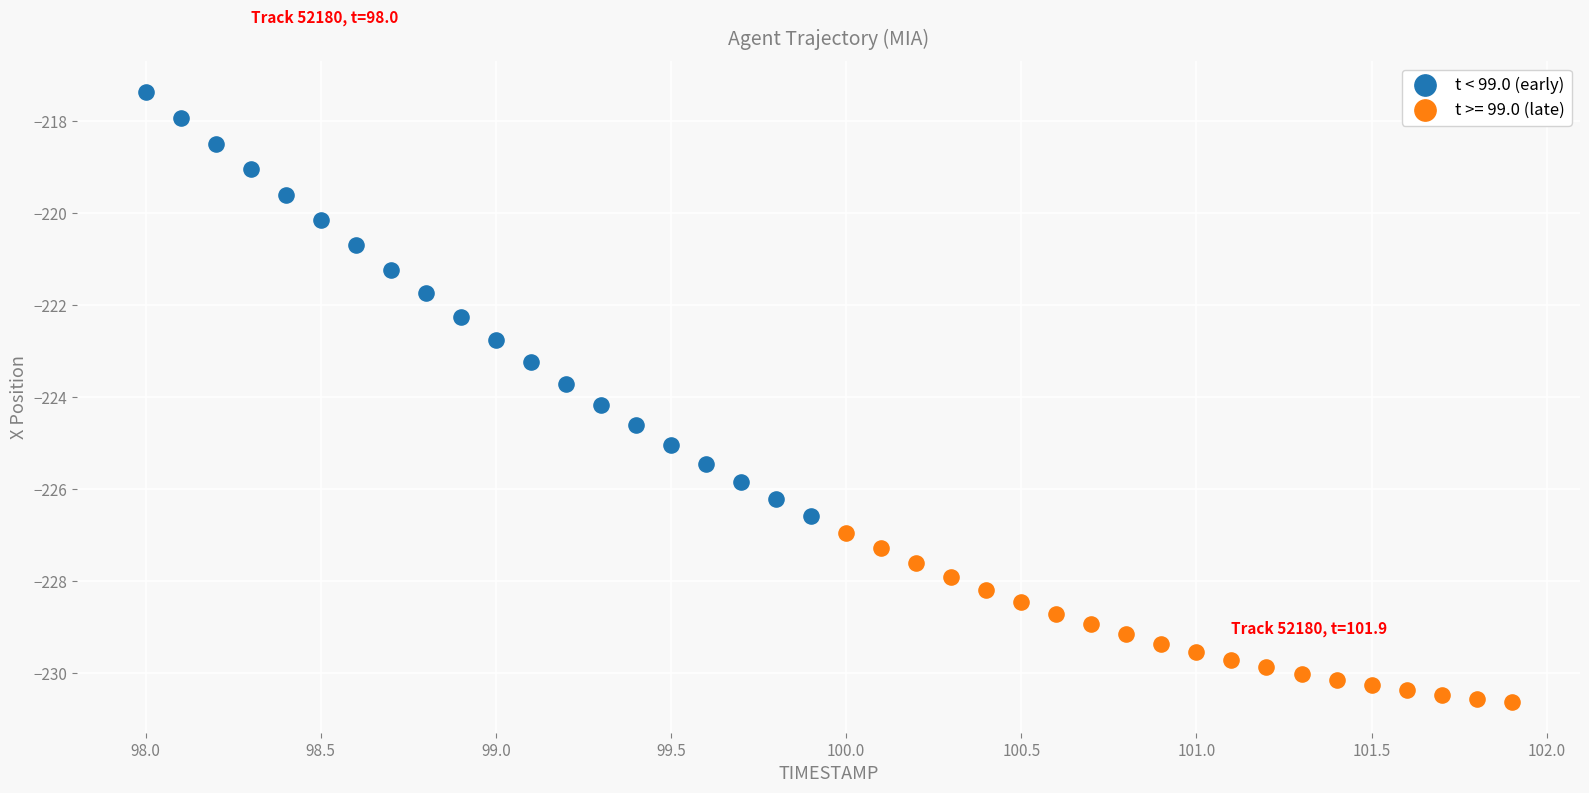

Which series reaches the maximum Y coordinate?

t < 99.0 (early)